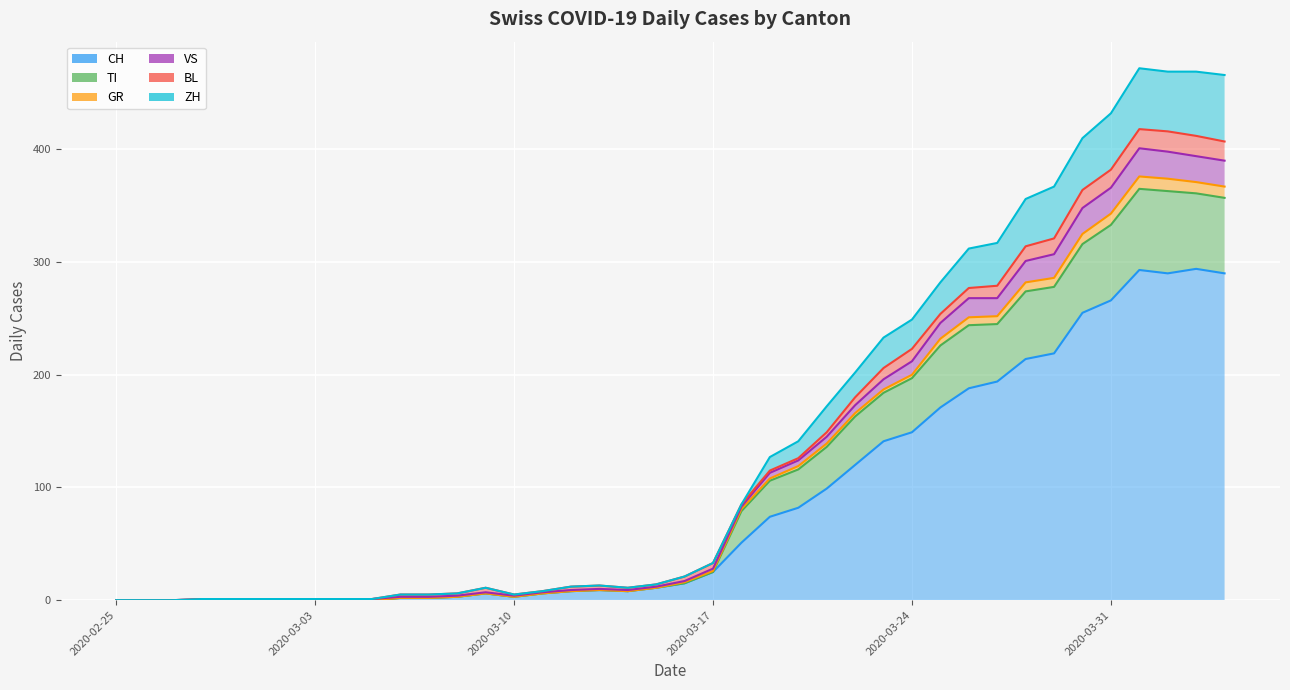

True or false: ZH has a value of 0 at 2020-02-28.

False